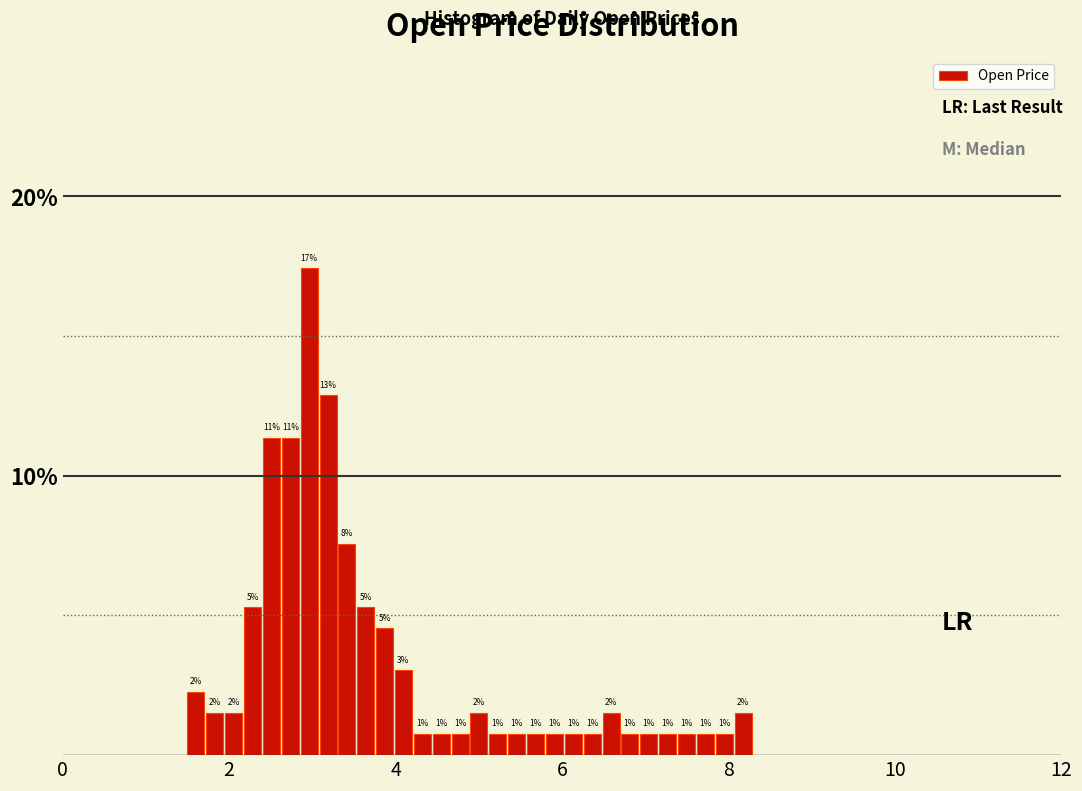

Read against the x-axis, roughly where is the centre of the tallest bar?

3.0